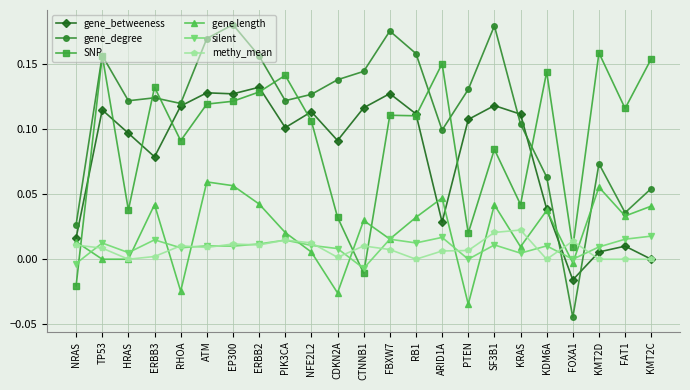

True or false: SNP has a value of 0.1 at FAT1.

True